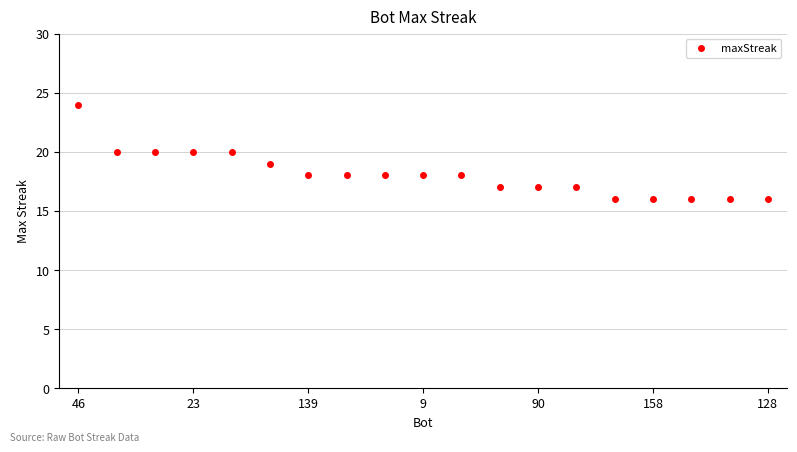

What is the value of the 14th point from the left?

17